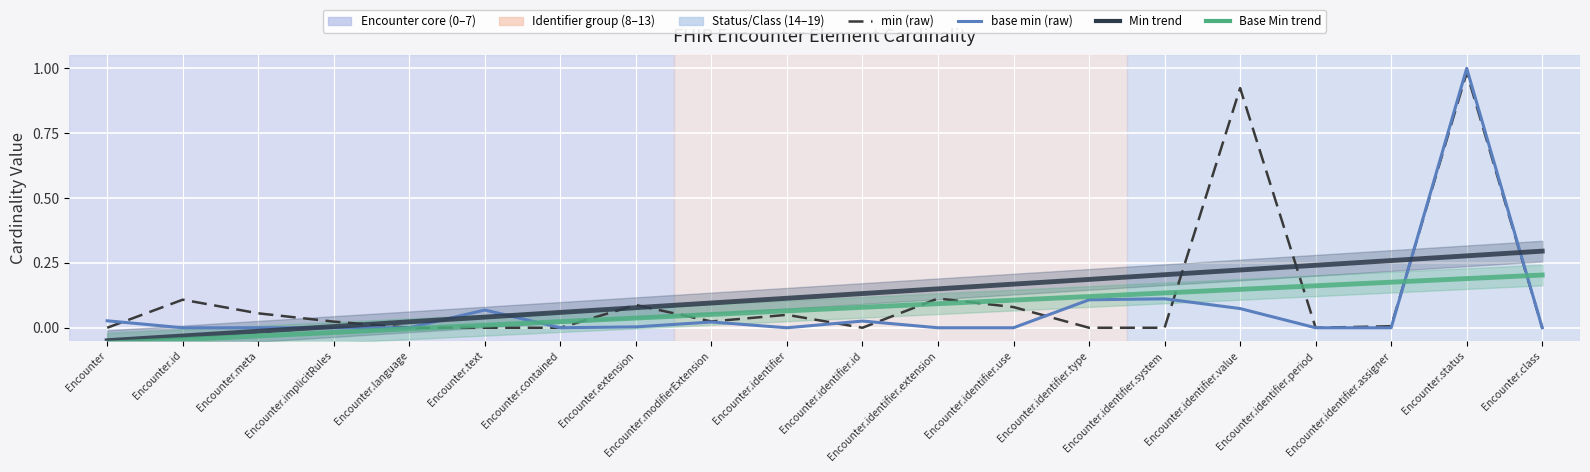

What is the average value of the Base Min series?

0.1